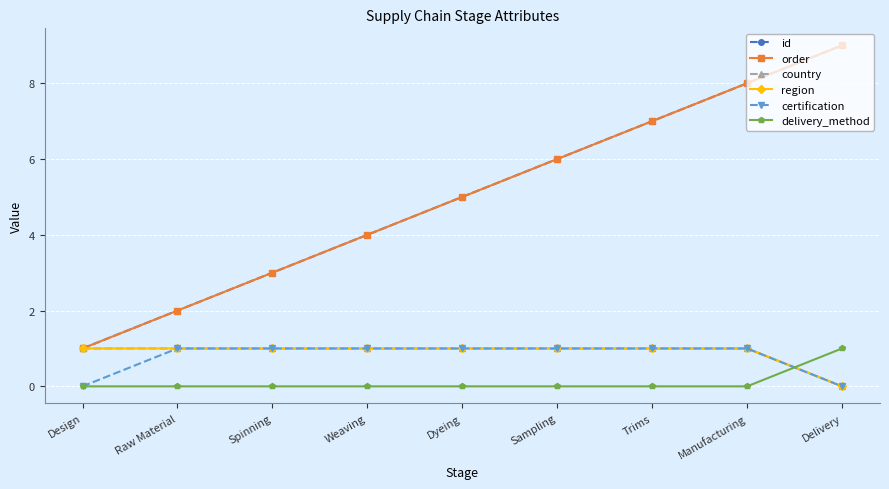

What value does the region series have at Manufacturing?

1